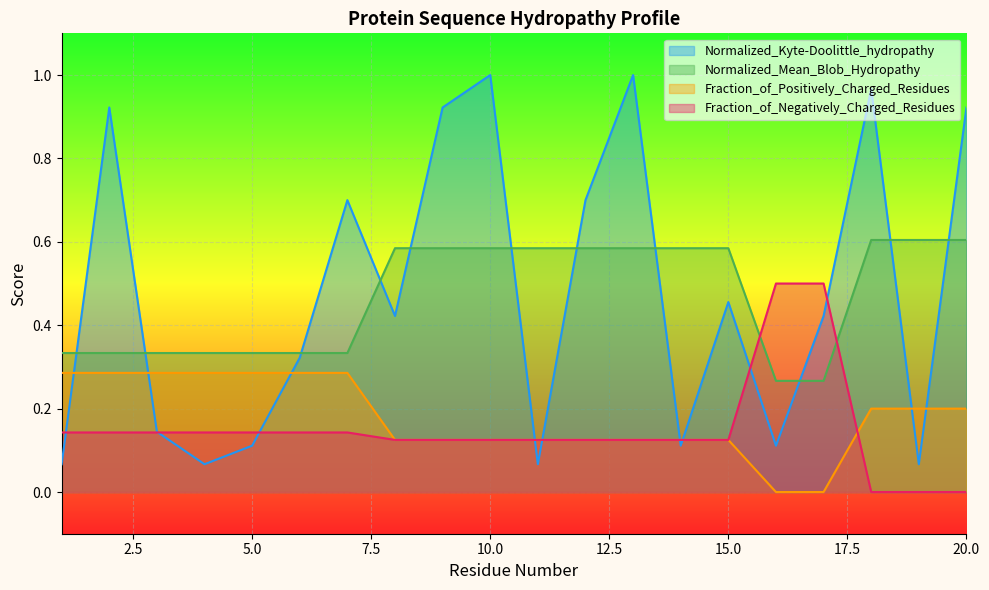

What value does the Normalized_Mean_Blob_Hydropathy series have at 20?

0.6